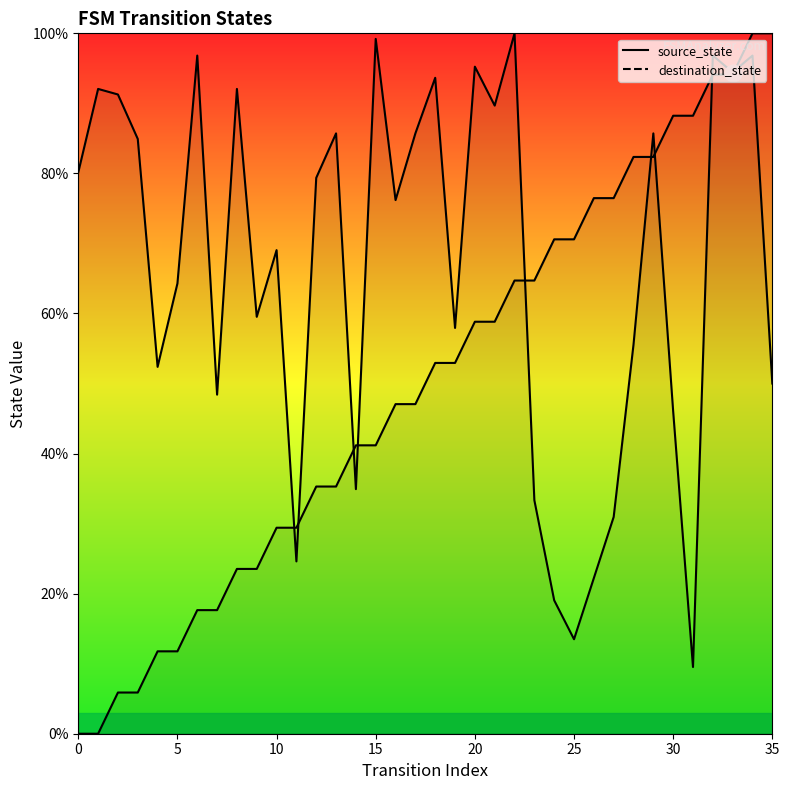

What is the average value of the destination_state series?

66.9